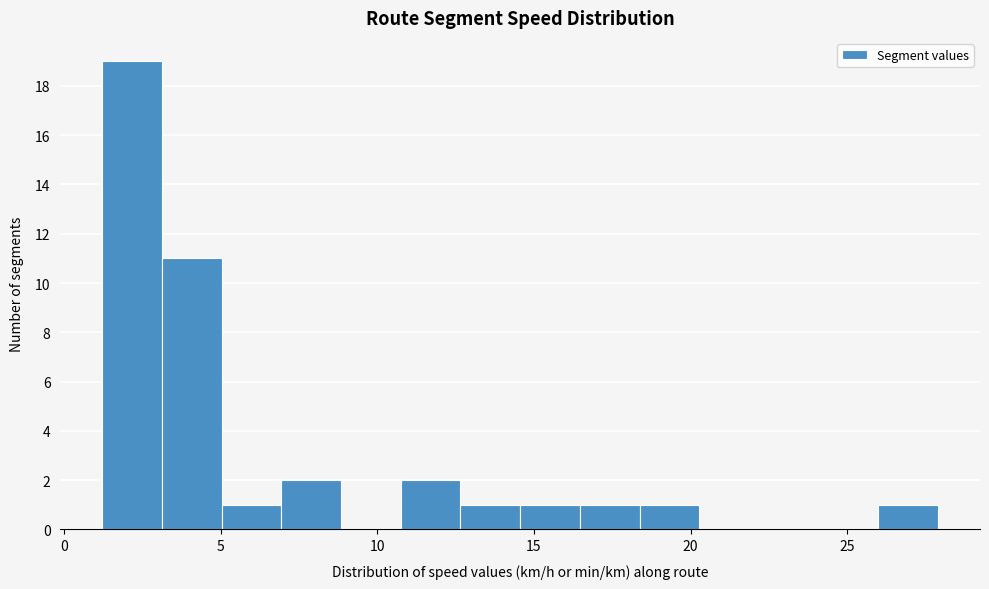

Read against the x-axis, roughly where is the centre of the tallest bar?

2.0